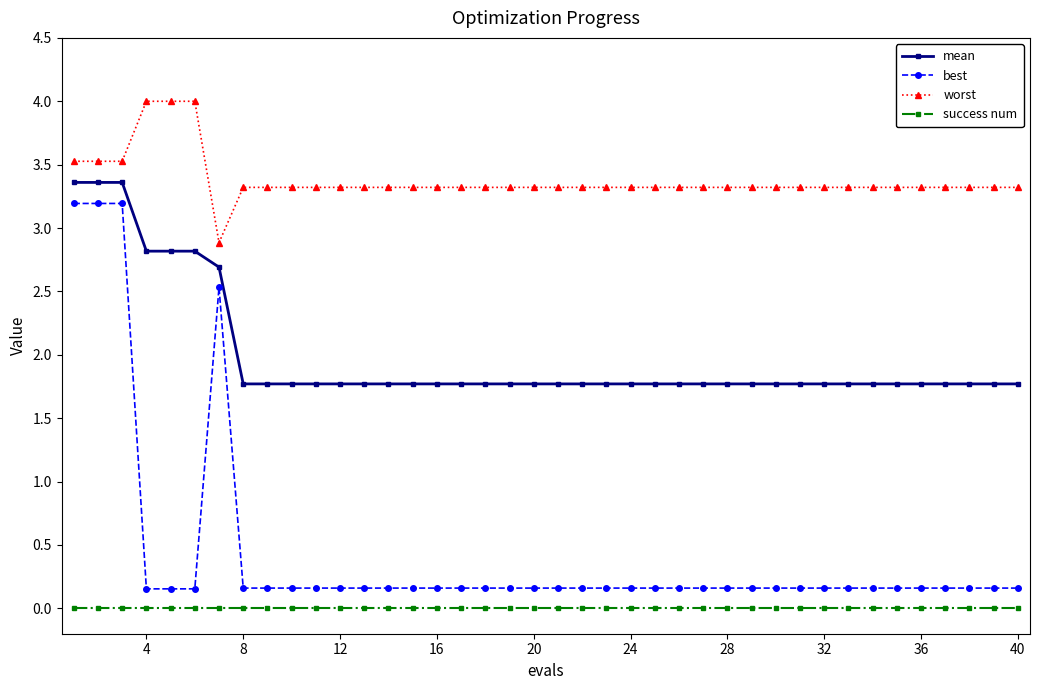

True or false: mean and worst intersect in this chart.

False